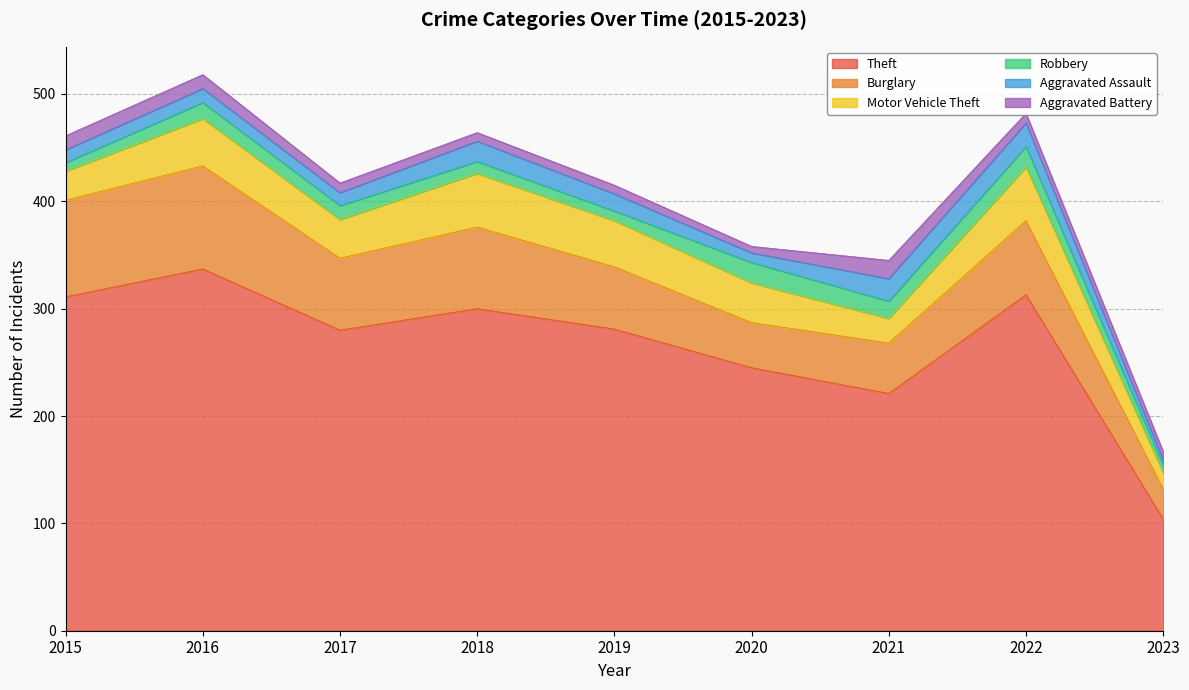

Rank the categories by Theft value from lowest to highest.

2023, 2021, 2020, 2017, 2019, 2018, 2015, 2022, 2016